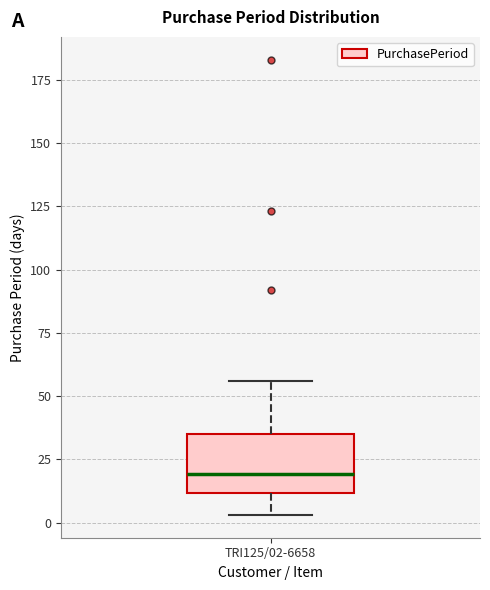

Read this box plot against the y-axis: the position of the median line, the range covered by the box, and the ends of both whiskers. The values are not printed on the chart, so give them approximately, as read against the axis.

median 20, box 10 to 35, whiskers 5 to 55